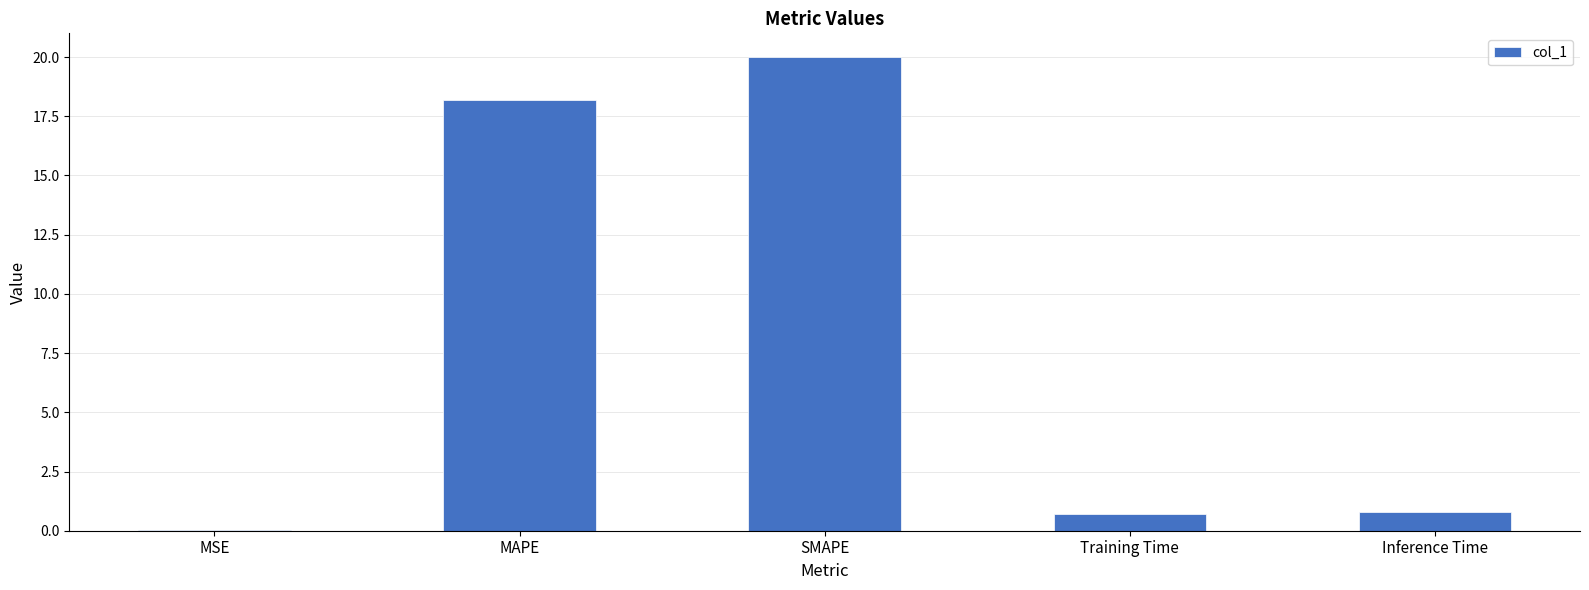

Read the value at SMAPE.

20.0